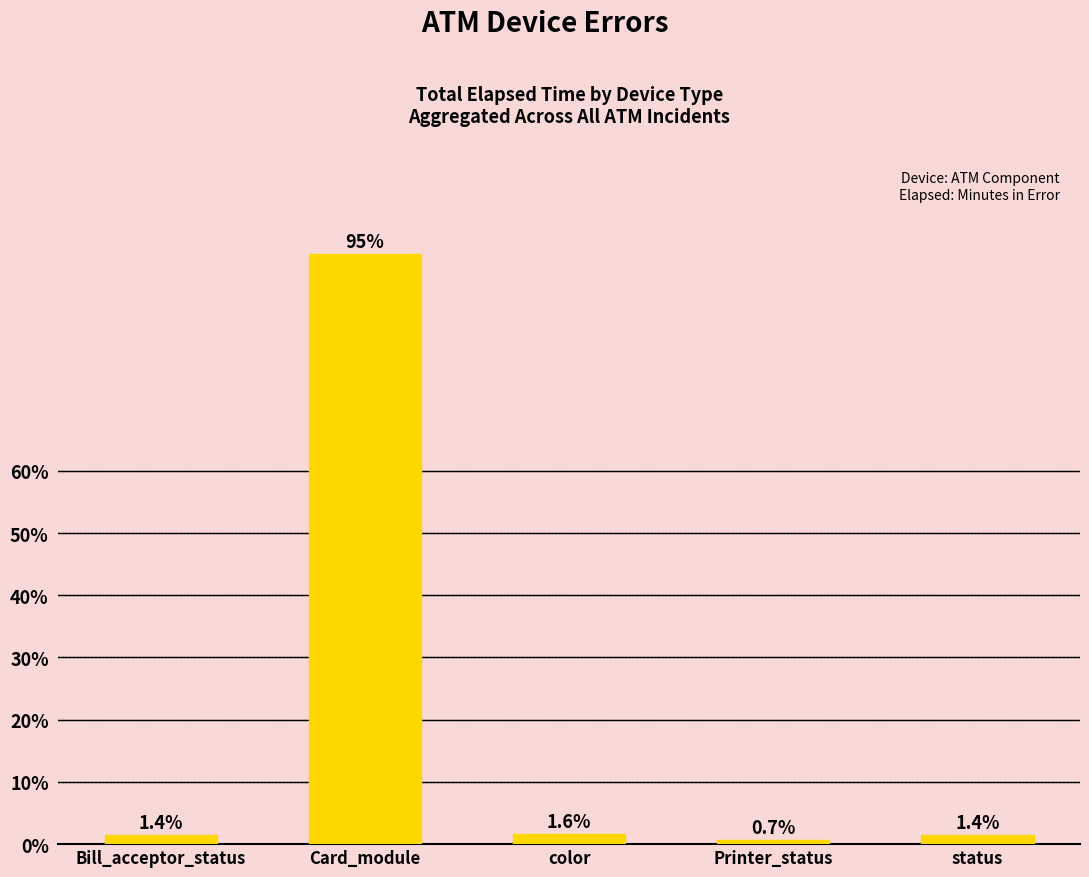

What is the average value?

20.0